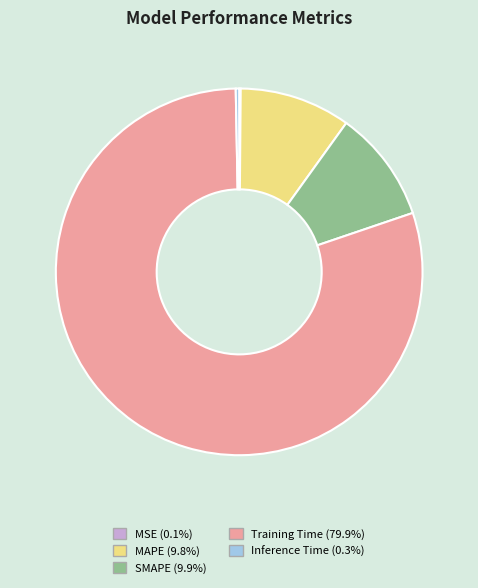

Is the sum of Training Time (79.9%) and SMAPE (9.9%) greater than half?

Yes